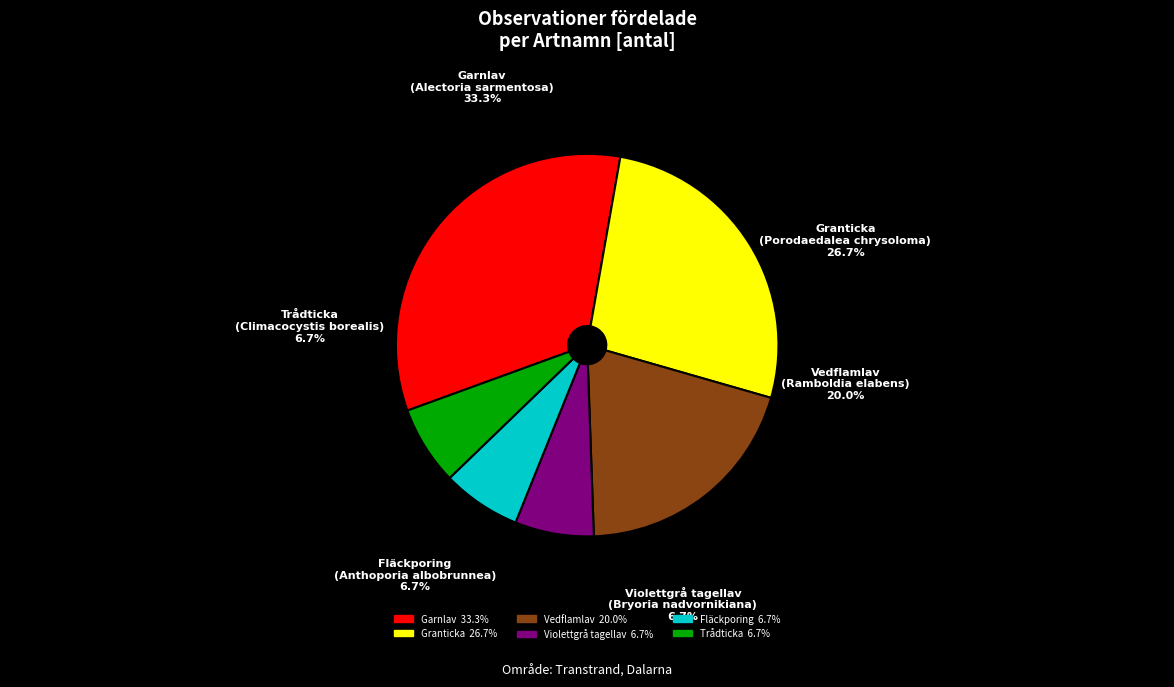

Is the sum of Garnlav
(Alectoria sarmentosa) and Vedflamlav
(Ramboldia elabens) greater than half?

Yes